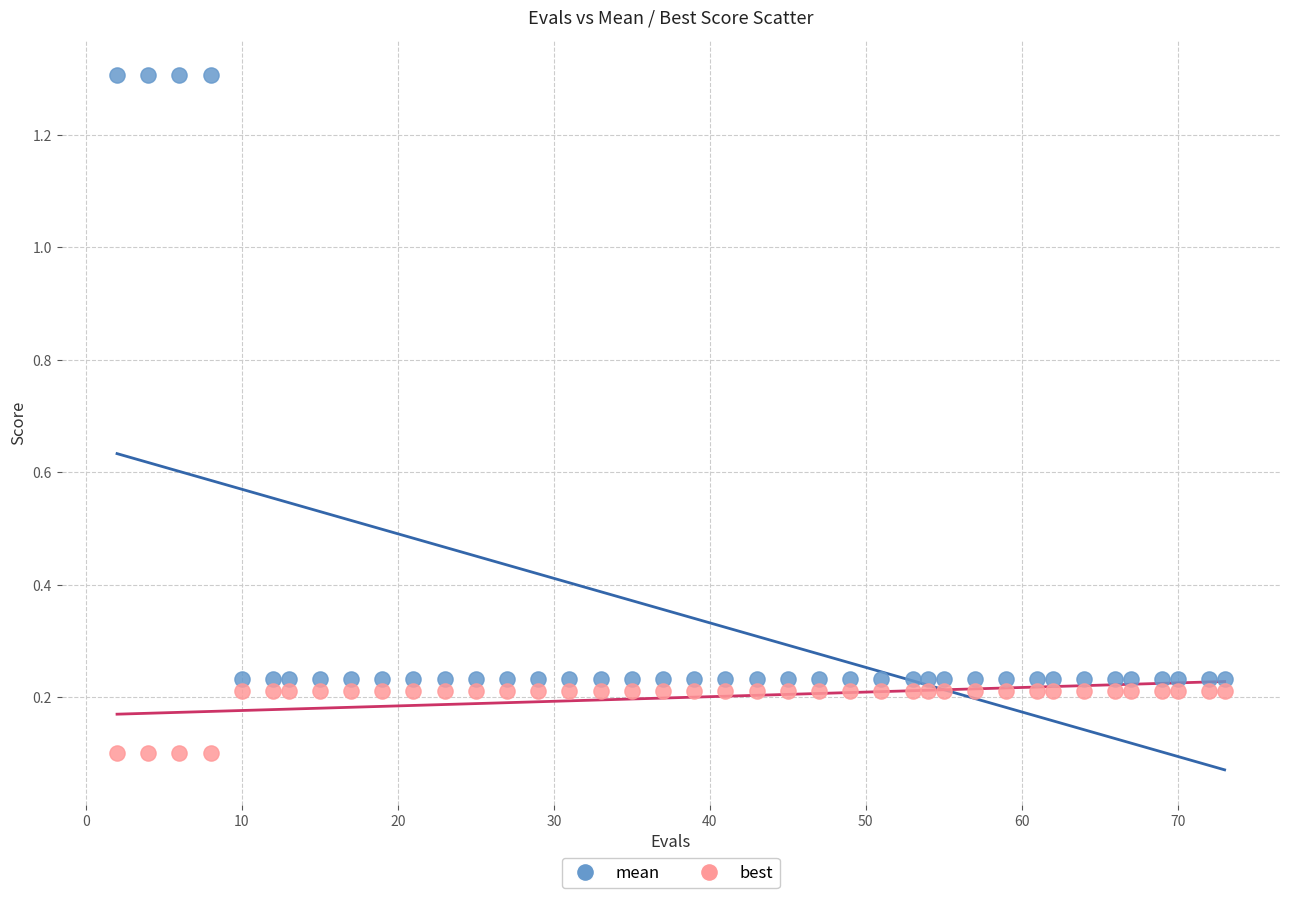

What are all the series names shown in the legend?

mean, best